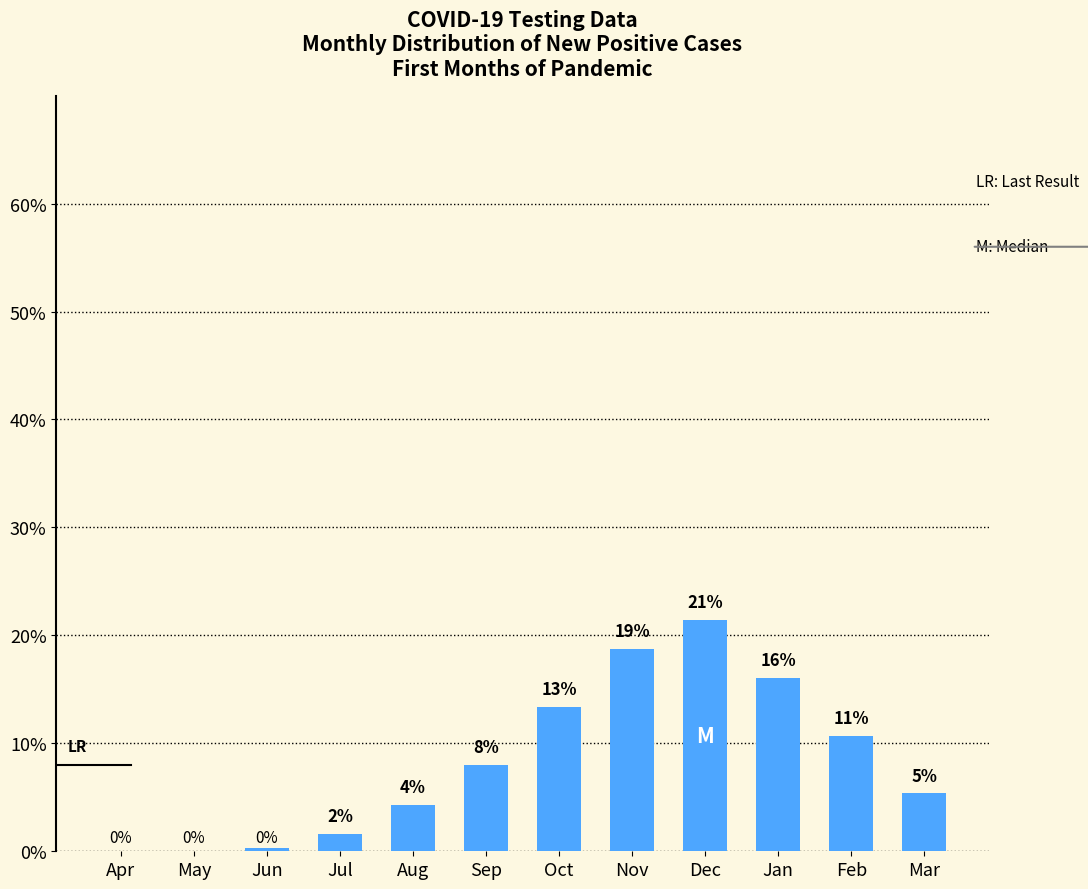

Are the bars horizontal?

No